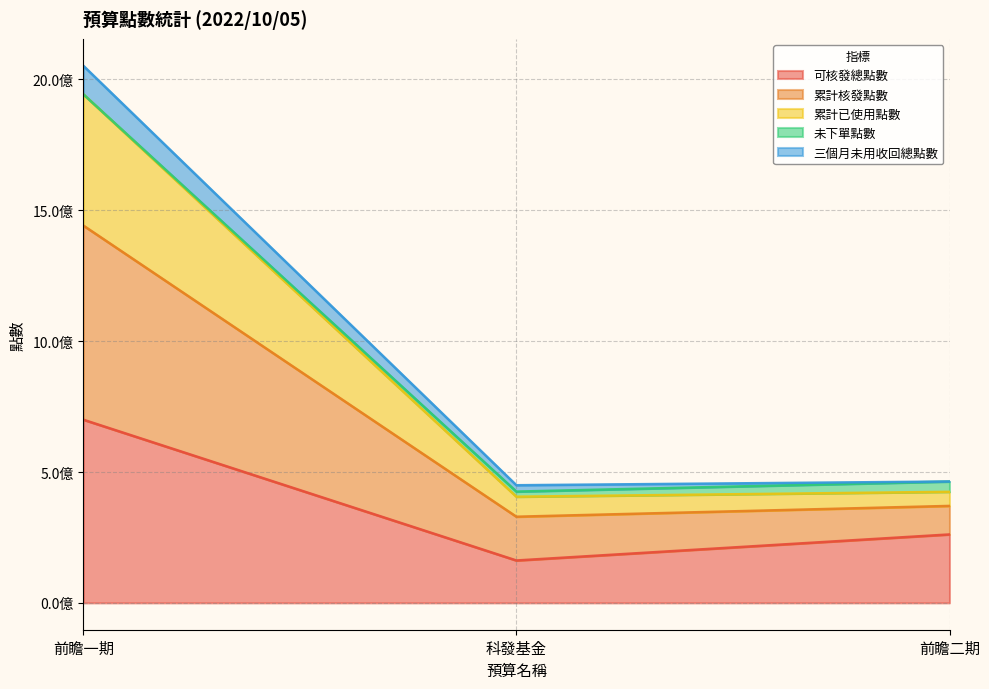

Does the chart have visible grid lines?

Yes